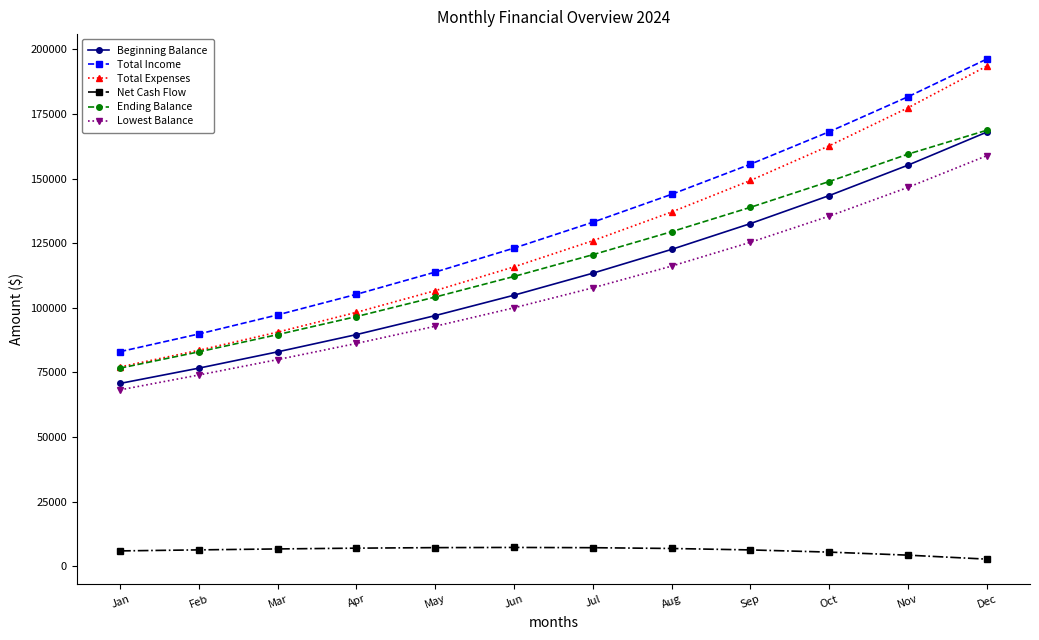

The Total Expenses series shows 26143 at Jul. True or false?

False